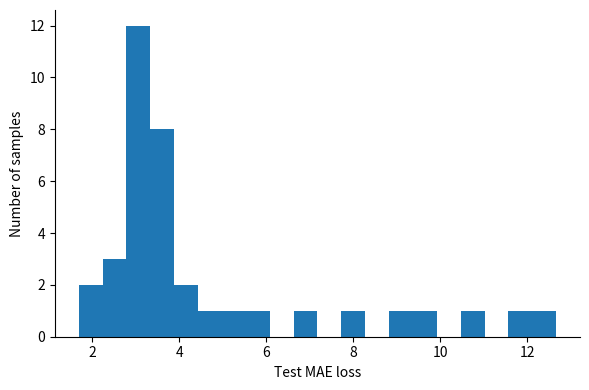

Around what value on the x-axis is the tallest bar? Give the approximate position of its centre, as read against the axis.

3.0